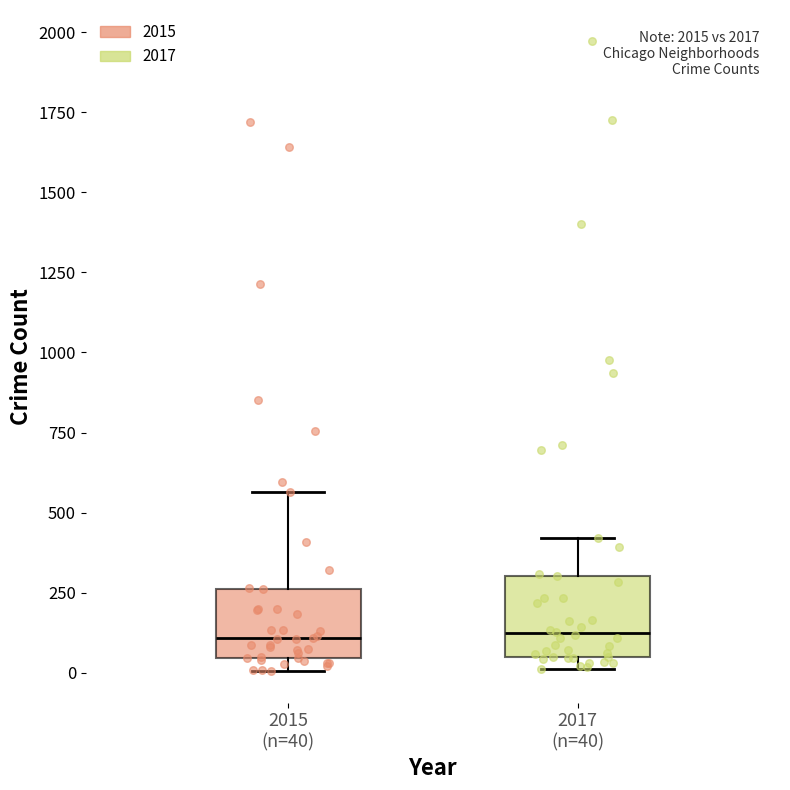

Reading left to right, transcribe this box plot: for each box, give where its median line is, the range the box spans, and where its two whiskers end, as read against the y-axis. The values are not printed on the chart, so give them approximately, as read against the axis.

2015 (n=40): median 100, box 50 to 250, whiskers 0 to 550
2017 (n=40): median 100, box 50 to 300, whiskers 0 to 400